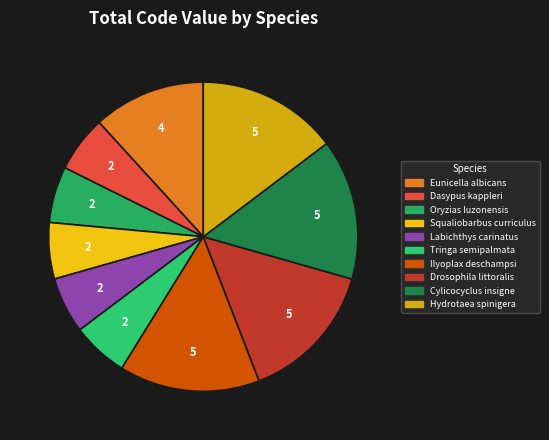

Count the number of slices in the pie.

10